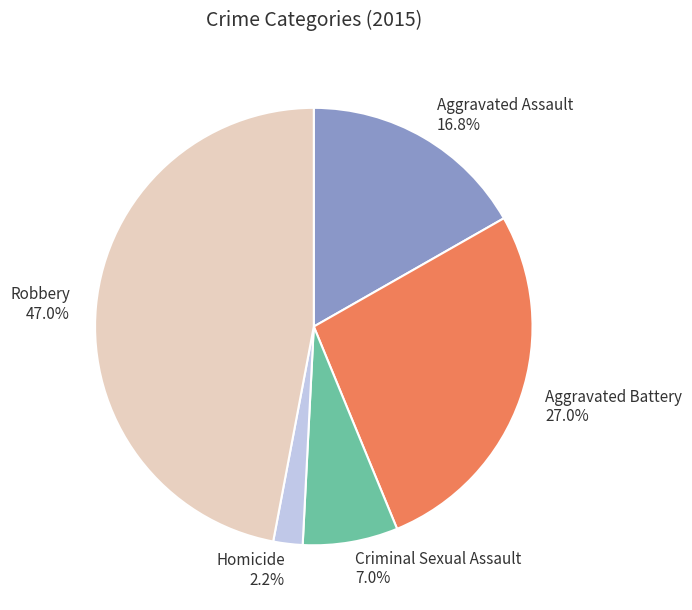

What percentage is the Aggravated Assault slice, to the nearest percent?

17%